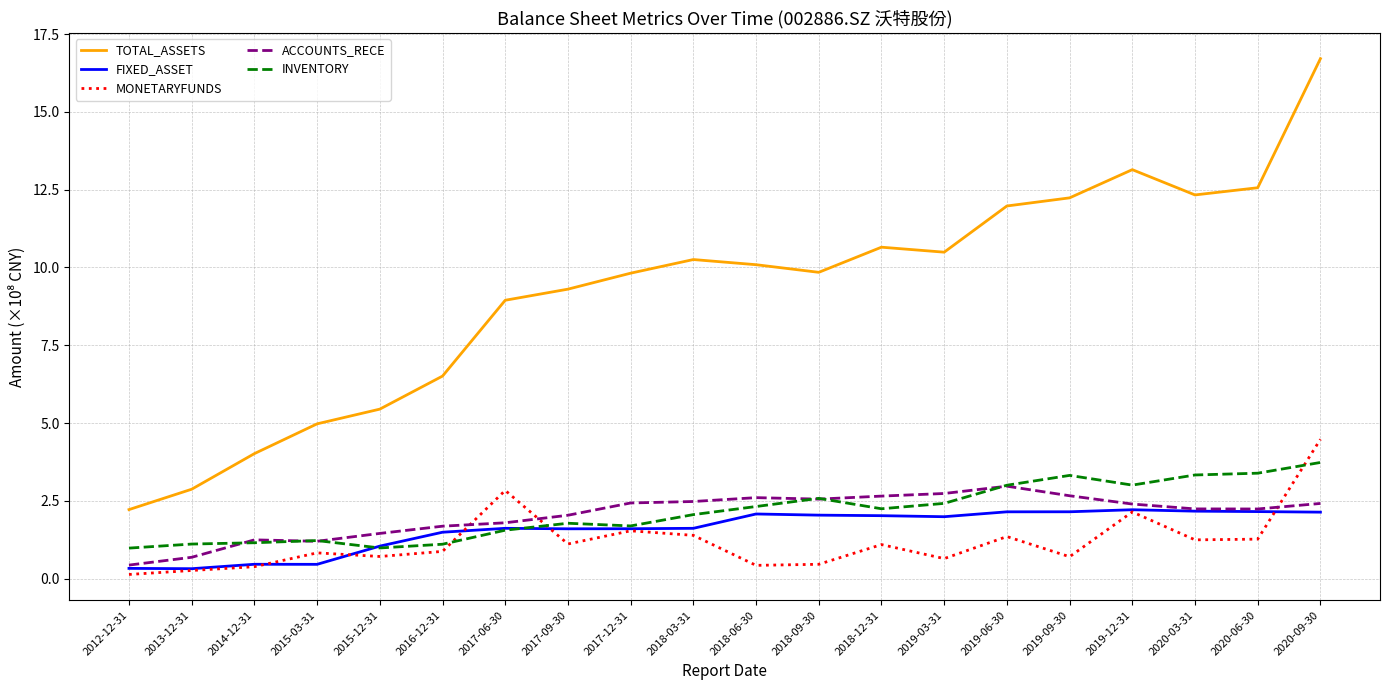

Is the value of FIXED_ASSET at 2020-09-30 greater than the value of TOTAL_ASSETS at 2020-03-31?

No